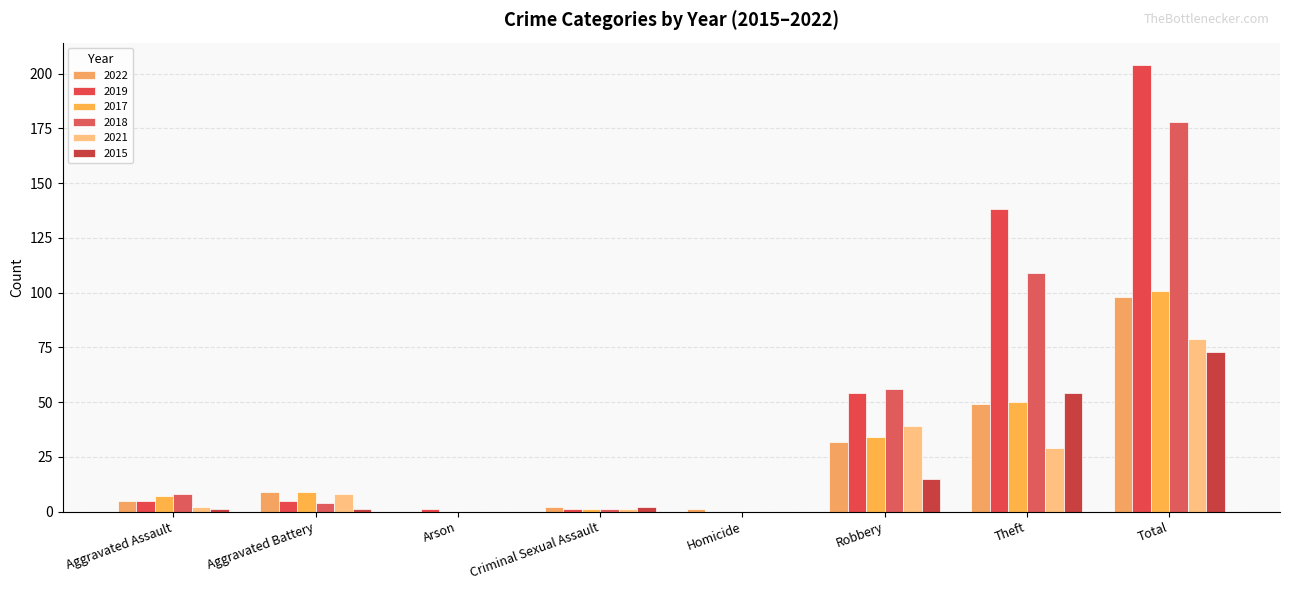

How many data points does each series have?

8